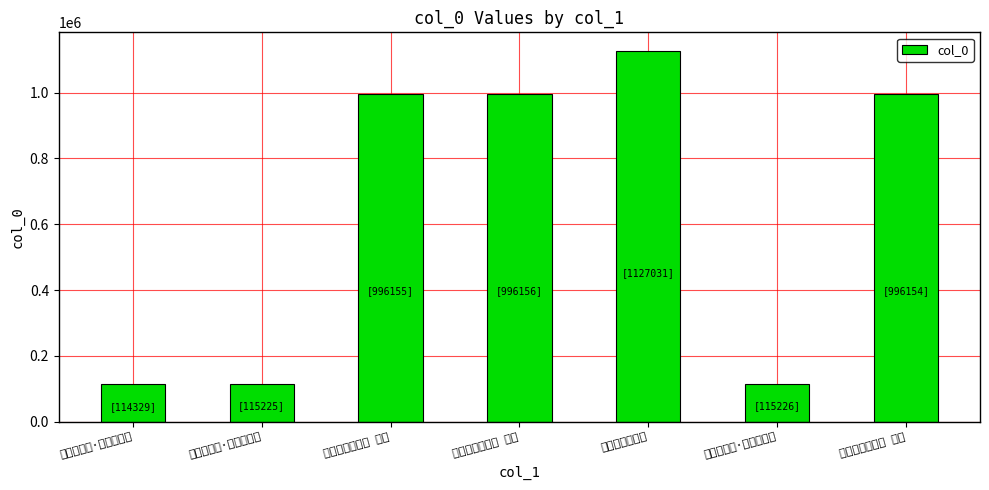

What value does the data have at 和外舅夙兴三首 其一?

996156